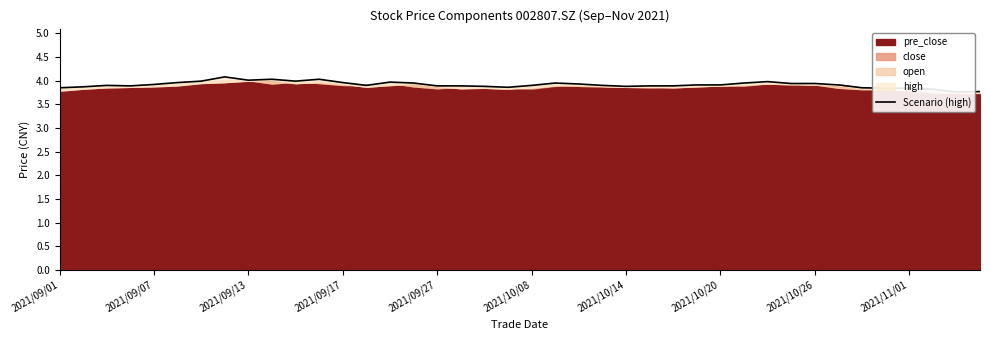

Reading right to left, extract all data points from this chart.

3.8	3.8	3.8	3.8	3.8	3.9	3.9	3.9	3.9	4.0	4.0	3.9	3.9	3.9	3.9	3.9	3.9	3.9	4.0	3.9	3.9	3.9	3.9	3.9	4.0	4.0	3.9	4.0	4.0	4.0	4.0	4.0	4.1	4.0	4.0	3.9	3.9	3.9	3.9	3.9